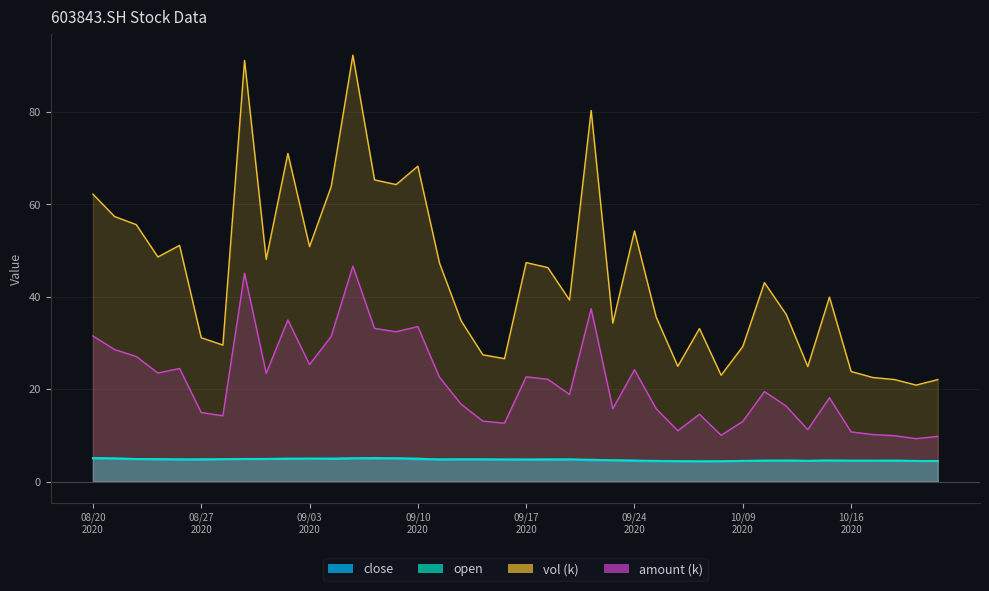

What is the highest value of the close series?

5.1